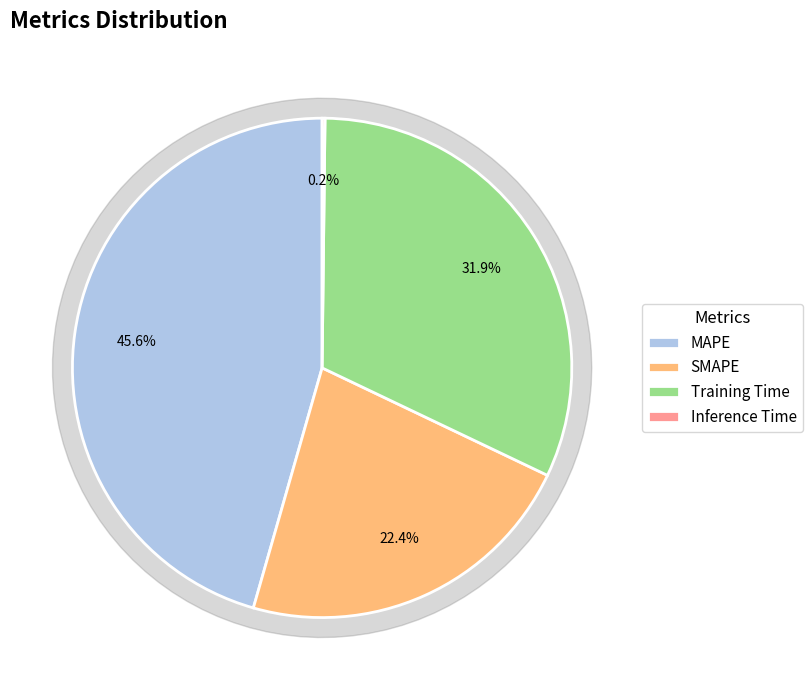

Between Inference Time and MAPE, which is larger?

MAPE